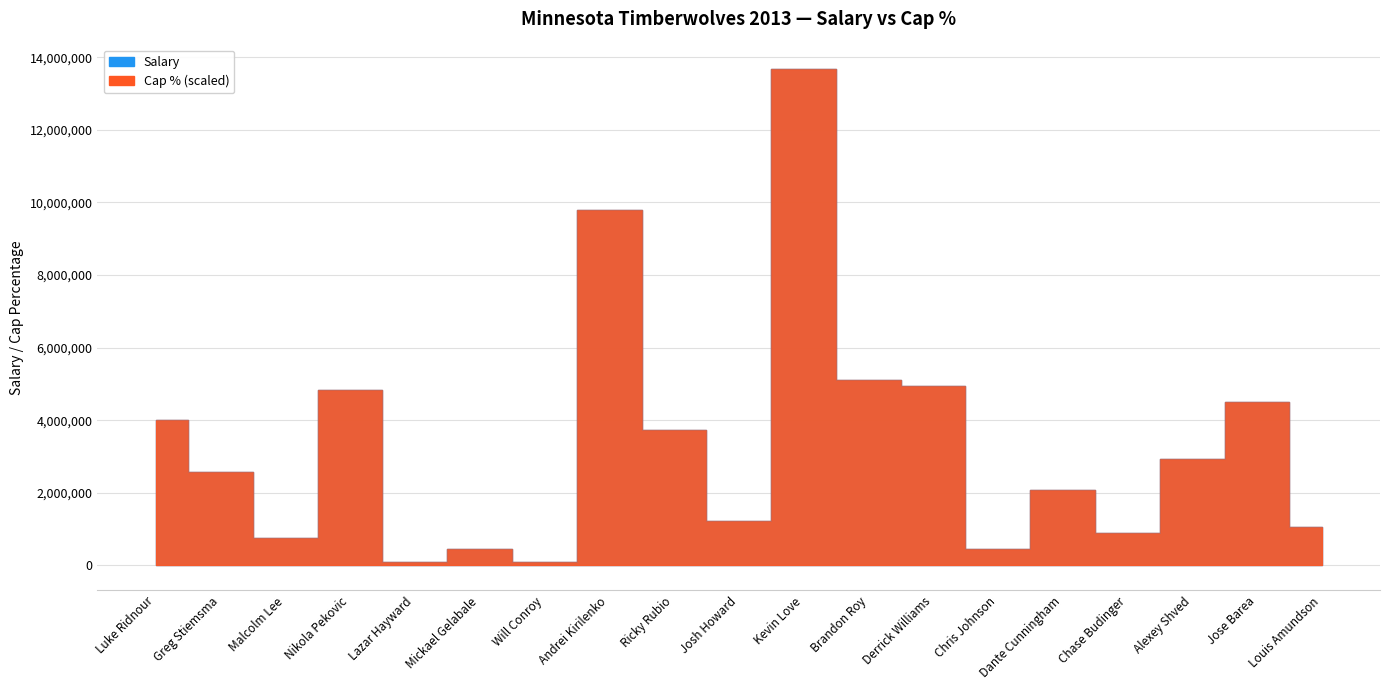

What is the difference between the maximum and minimum values in the Salary series?

13588337.0